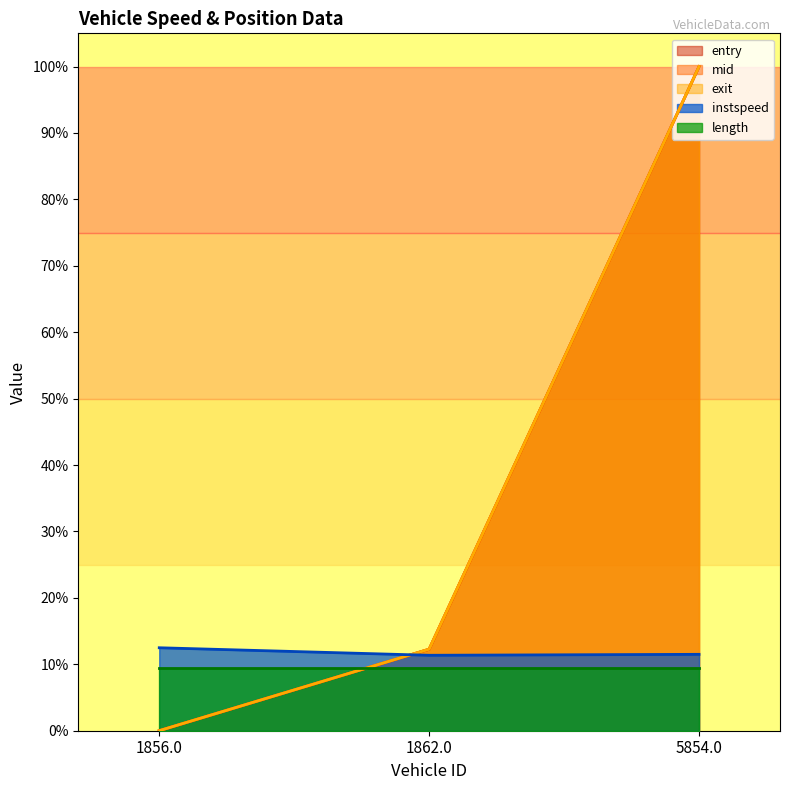

How many lines are shown in the chart?

5